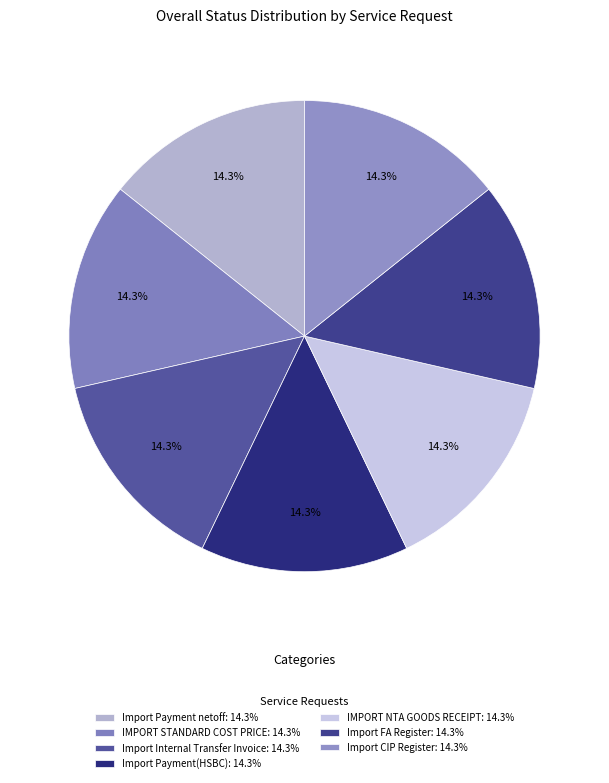

How many slices are in this pie chart?

7